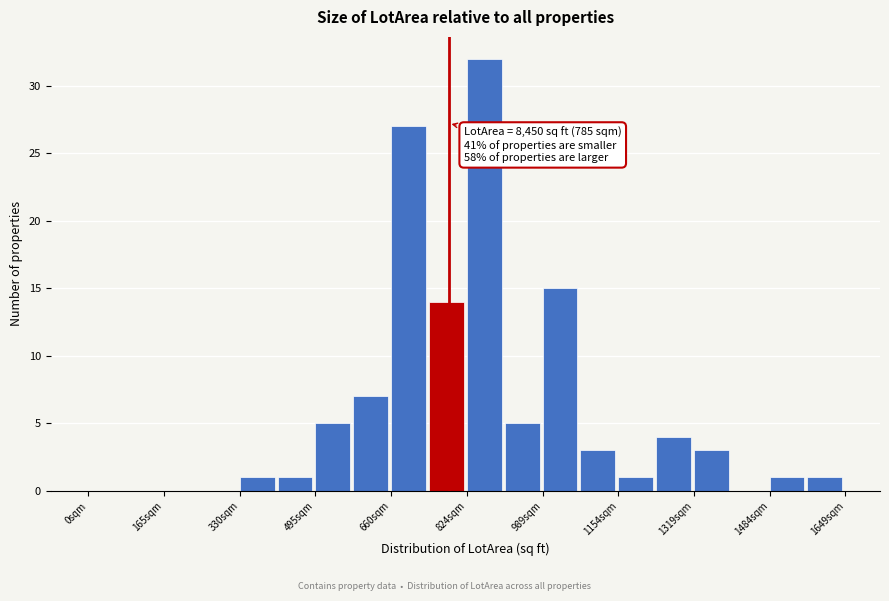

Which range on the x-axis has the tallest bar?

820 to 900